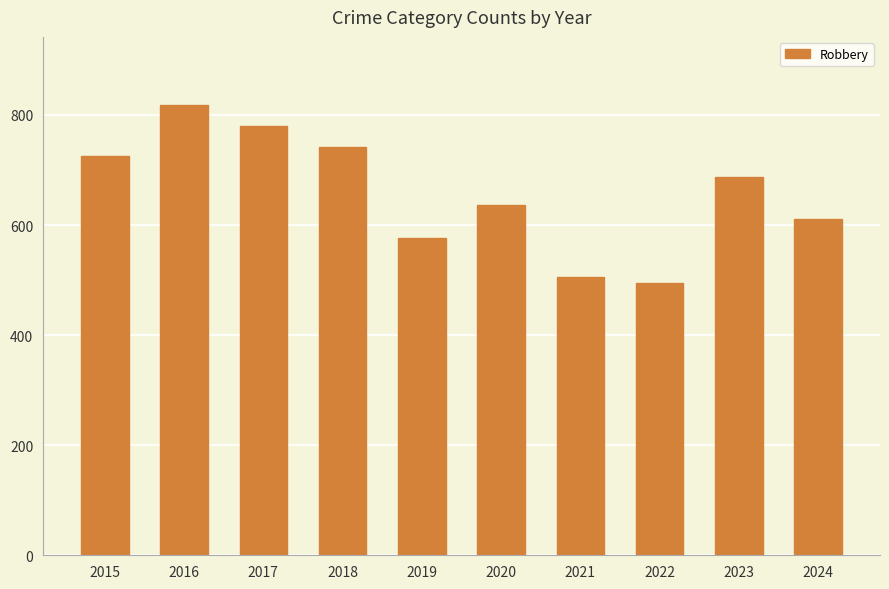

The value at 2023 is 192. True or false?

False